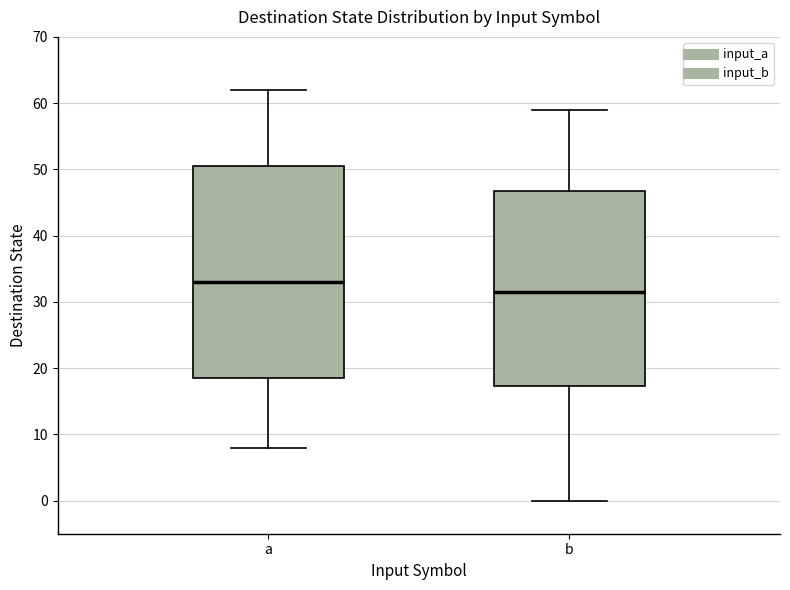

Where does the median line of the box for a sit on the y-axis? The values are not printed on the chart, so give them approximately, as read against the axis.

33